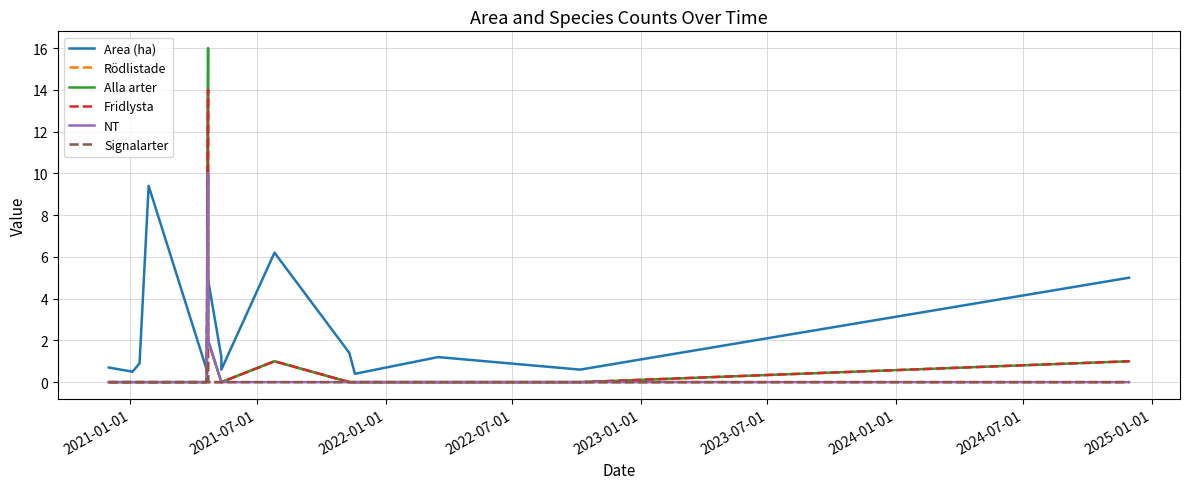

Reading left to right, list all the values displayed in this chart.

Area (ha): 0.7	0.5	0.9	9.4	0.6	3.9	4.9	1.2	0.6	6.2	1.4	0.4	1.2	0.6	5.0
Rödlistade: 0.0	0.0	0.0	0.0	0.0	10.0	2.0	0.0	0.0	1.0	0.0	0.0	0.0	0.0	0.0
Alla arter: 0.0	0.0	0.0	0.0	0.0	16.0	2.0	0.0	0.0	1.0	0.0	0.0	0.0	0.0	1.0
Fridlysta: 0.0	0.0	0.0	0.0	0.0	14.0	0.0	0.0	0.0	1.0	0.0	0.0	0.0	0.0	1.0
NT: 0.0	0.0	0.0	0.0	0.0	10.0	2.0	0.0	0.0	0.0	0.0	0.0	0.0	0.0	0.0
Signalarter: 0.0	0.0	0.0	0.0	0.0	1.0	0.0	0.0	0.0	0.0	0.0	0.0	0.0	0.0	0.0